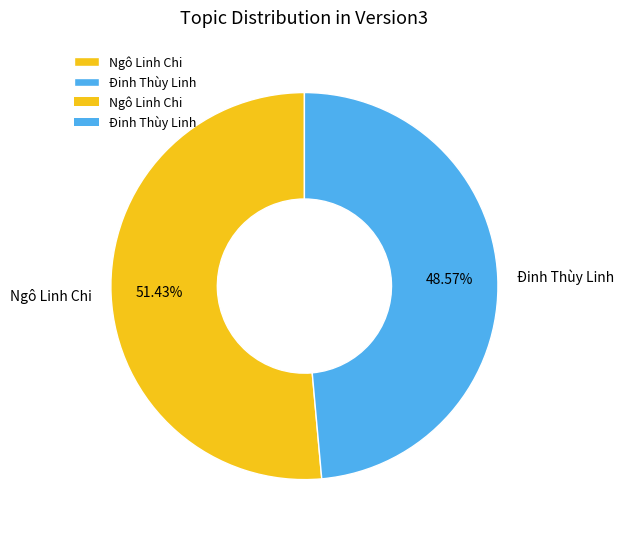

What is the total percentage of Ngô Linh Chi and Đinh Thùy Linh?

100.0%